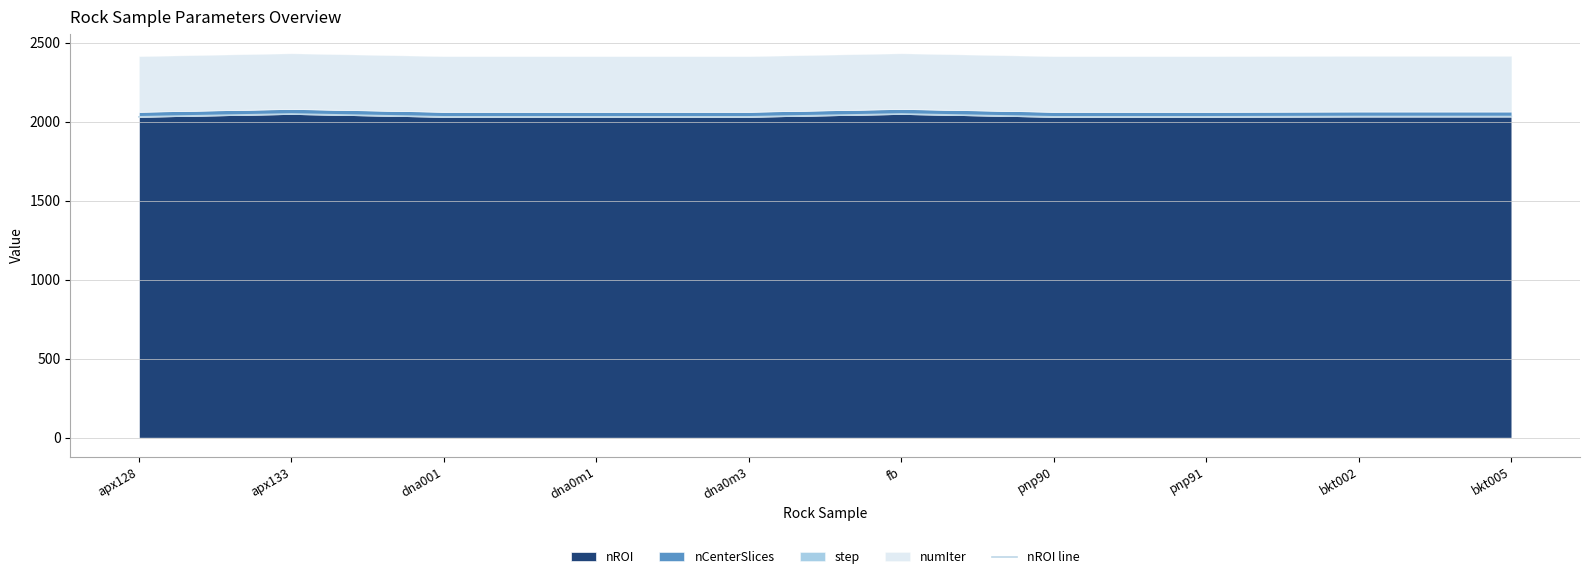

What value does the data have at apx128?

2030